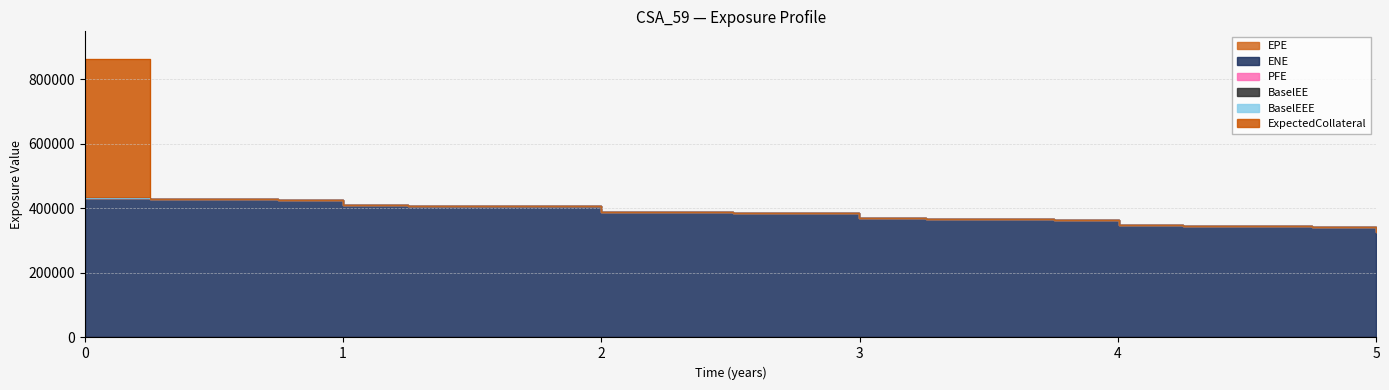

True or false: ExpectedCollateral and PFE cross at least once.

False